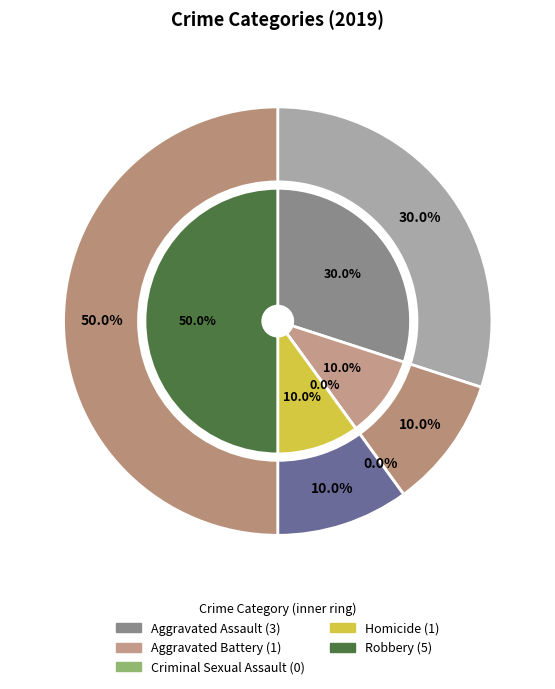

Does Robbery represent more than half of the total?

No